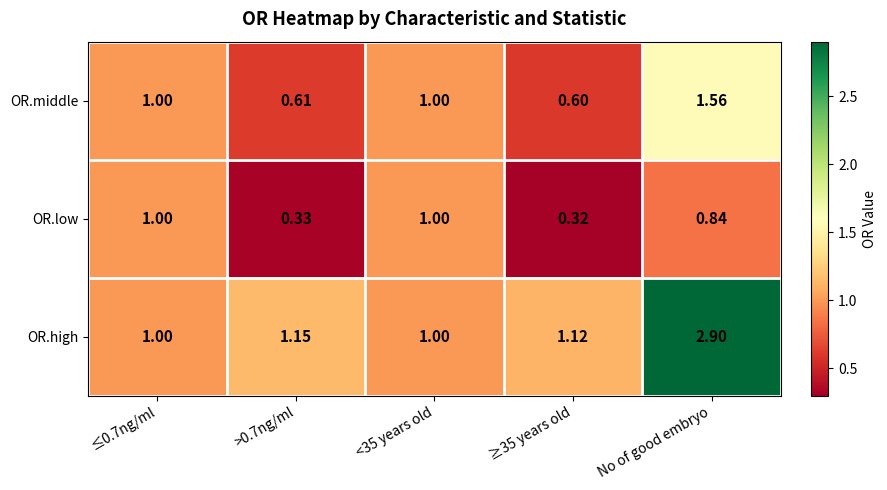

How many categories are shown in the chart?

5